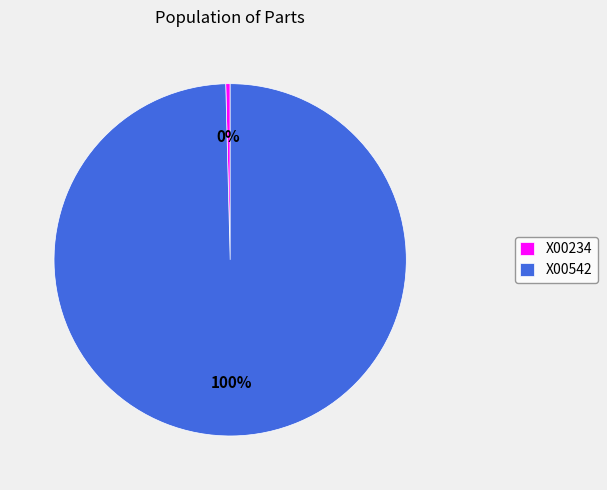

What is the majority slice?

X00542